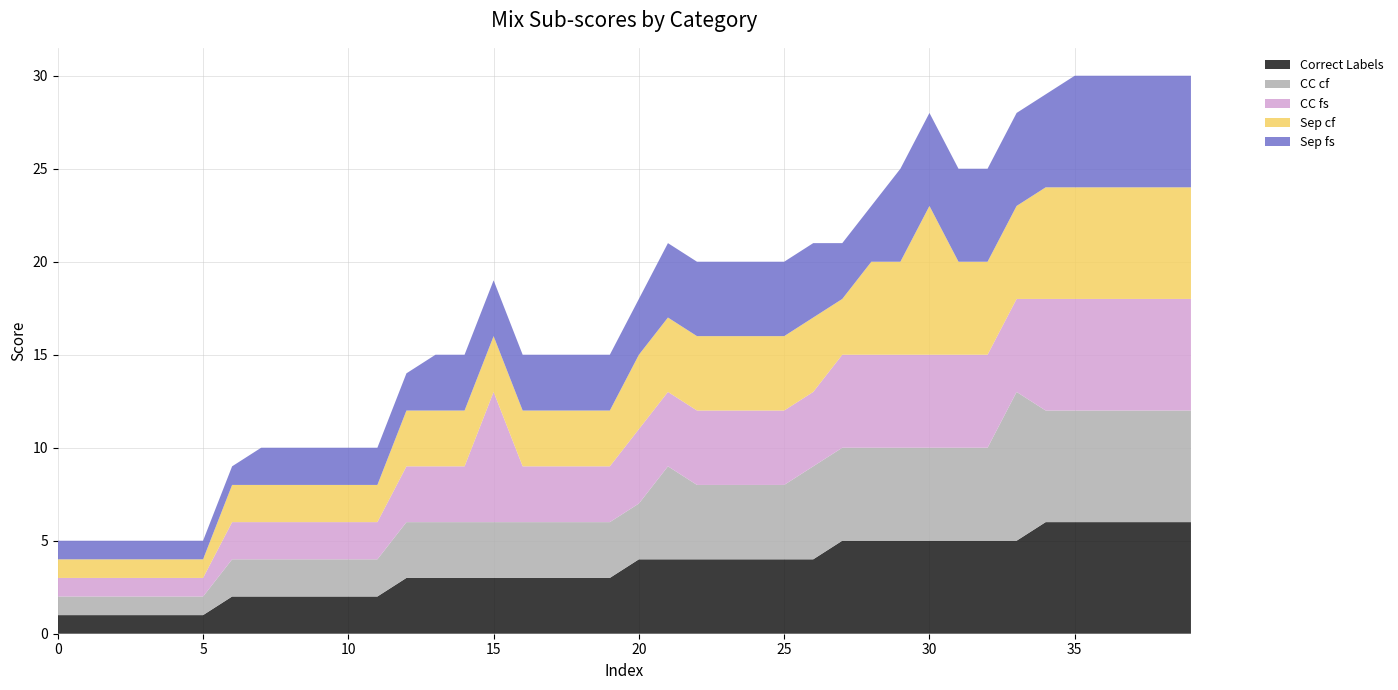

Reading left to right, list all the values displayed in this chart.

Correct Labels: 1	1	1	1	1	1	2	2	2	2	2	2	3	3	3	3	3	3	3	3	4	4	4	4	4	4	4	5	5	5	5	5	5	5	6	6	6	6	6	6
CC cf: 1	1	1	1	1	1	2	2	2	2	2	2	3	3	3	3	3	3	3	3	3	5	4	4	4	4	5	5	5	5	5	5	5	8	6	6	6	6	6	6
CC fs: 1	1	1	1	1	1	2	2	2	2	2	2	3	3	3	7	3	3	3	3	4	4	4	4	4	4	4	5	5	5	5	5	5	5	6	6	6	6	6	6
Sep cf: 1	1	1	1	1	1	2	2	2	2	2	2	3	3	3	3	3	3	3	3	4	4	4	4	4	4	4	3	5	5	8	5	5	5	6	6	6	6	6	6
Sep fs: 1	1	1	1	1	1	1	2	2	2	2	2	2	3	3	3	3	3	3	3	3	4	4	4	4	4	4	3	3	5	5	5	5	5	5	6	6	6	6	6